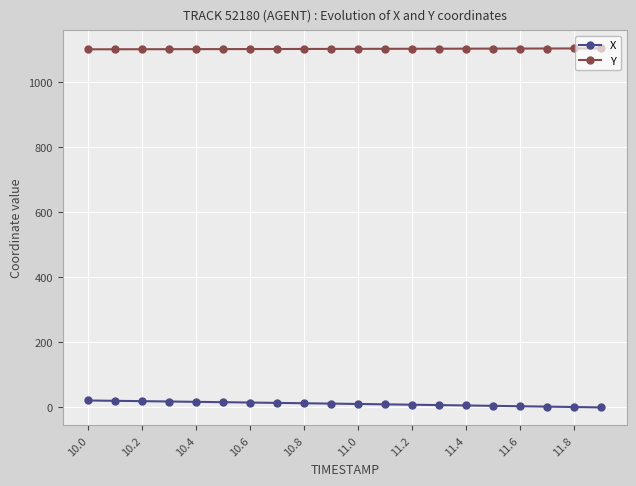

List the series in order of their peak value, highest first.

Y, X